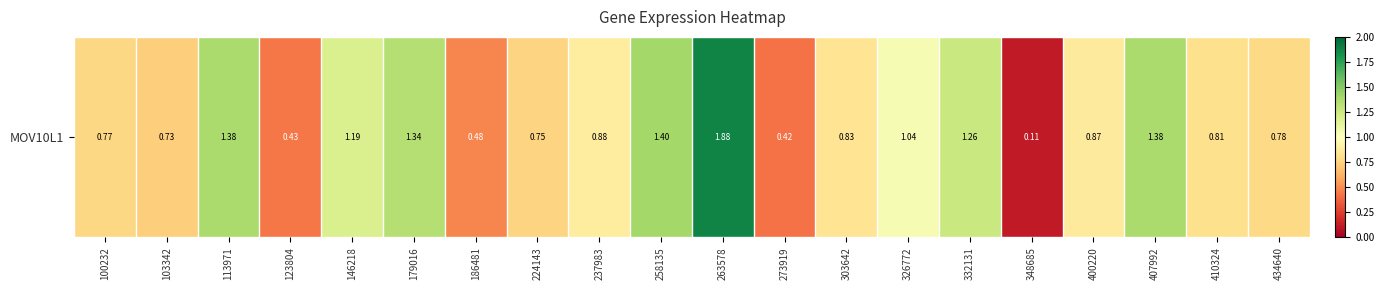

What is the sum of the values at 237983 and 179016?

2.2